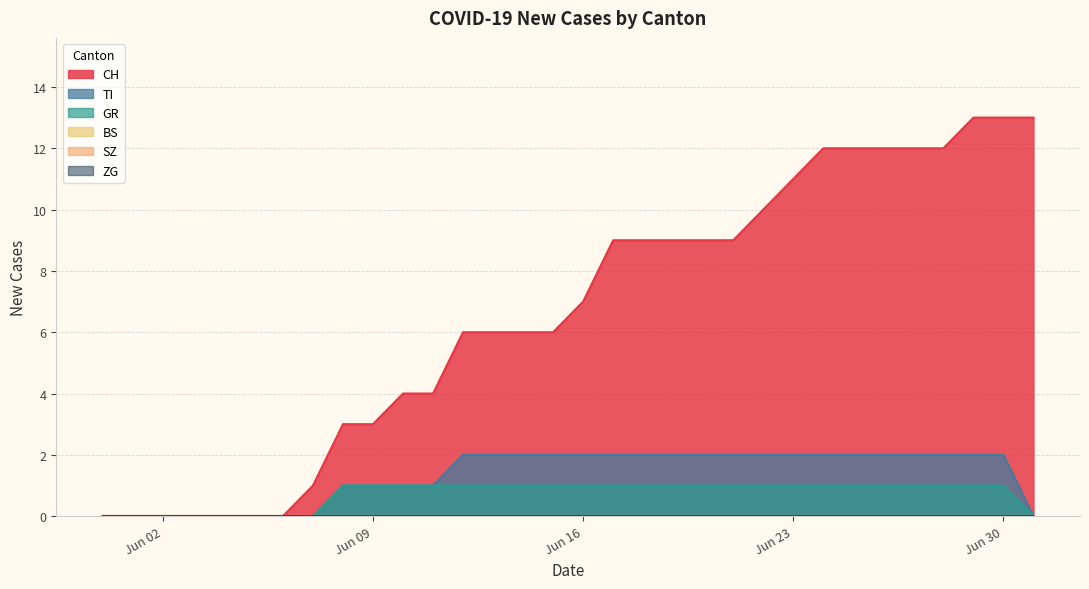

Is it true that CH equals 9 at 2020-06-21?

True